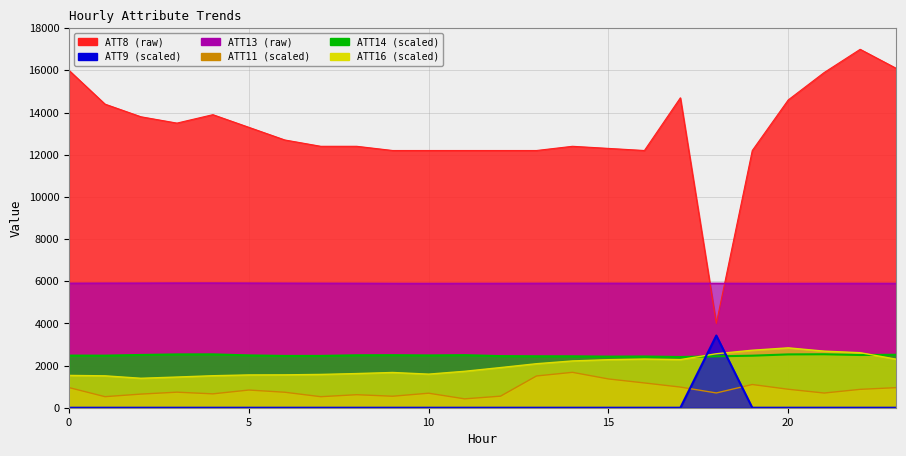

Reading left to right, transcribe all the data shown in this chart.

ATT8: 16000.0	14400.0	13800.0	13500.0	13900.0	13300.0	12700.0	12400.0	12400.0	12200.0	12200.0	12200.0	12200.0	12200.0	12400.0	12300.0	12200.0	14700.0	4000.0	12200.0	14600.0	15900.0	17000.0	16100.0
ATT9: 0.0	0.0	0.0	0.0	0.0	0.0	0.0	0.0	0.0	0.0	0.0	0.0	0.0	0.0	0.0	0.0	0.0	0.0	3425.0	0.0	0.0	0.0	0.0	0.0
ATT11: 954.8	524.2	646.8	737.3	658.0	838.8	734.4	523.3	617.6	545.4	688.3	421.1	548.3	1506.2	1678.6	1364.6	1175.5	979.5	700.9	1101.0	876.3	696.8	871.4	952.4
ATT13: 5900.3	5904.9	5906.4	5910.2	5910.8	5907.6	5903.4	5899.6	5897.5	5892.0	5890.6	5892.5	5893.5	5896.9	5899.5	5898.5	5896.9	5897.2	5896.6	5891.6	5890.1	5893.2	5893.8	5891.5
ATT14: 2473.3	2470.2	2503.4	2529.4	2532.2	2481.9	2456.2	2457.6	2487.1	2492.1	2480.3	2493.6	2447.9	2440.5	2439.2	2424.5	2430.4	2406.3	2439.3	2468.2	2529.3	2536.4	2500.4	2512.3
ATT16: 1532.4	1512.8	1397.2	1455.2	1517.8	1555.7	1559.6	1579.3	1620.7	1671.4	1593.5	1727.4	1904.4	2087.3	2218.9	2278.5	2308.5	2282.1	2560.1	2727.2	2839.7	2683.9	2610.2	2303.0